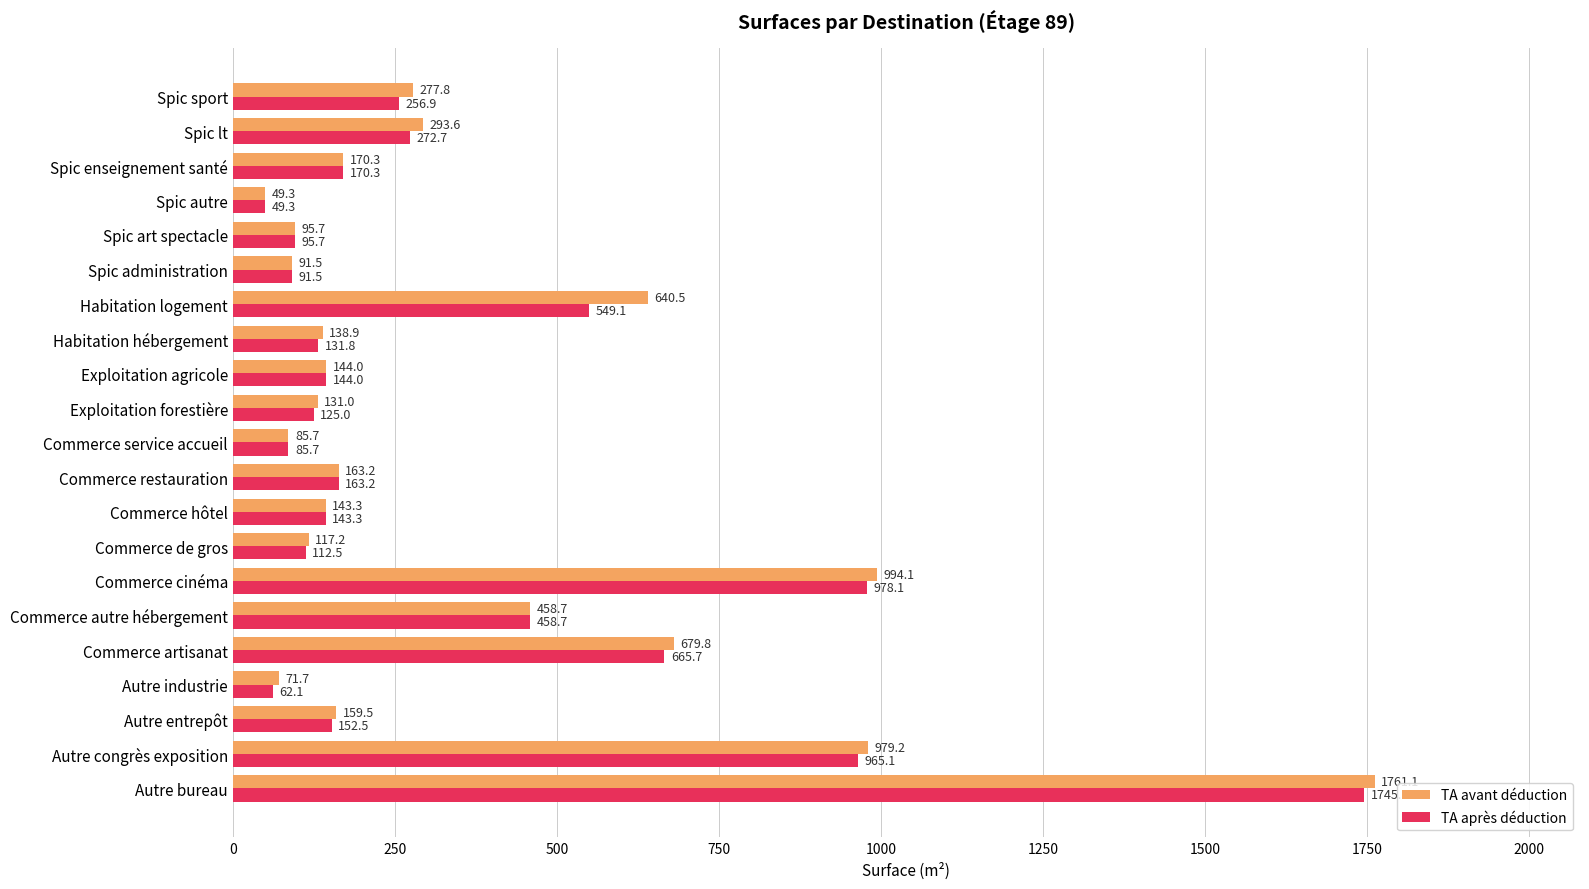

Which series changed the most between Autre industrie and Spic lt?

TA avant déduction